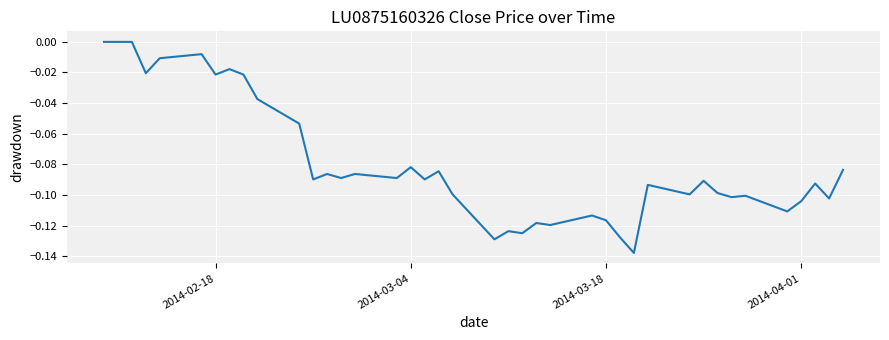

How many lines are shown in the chart?

1